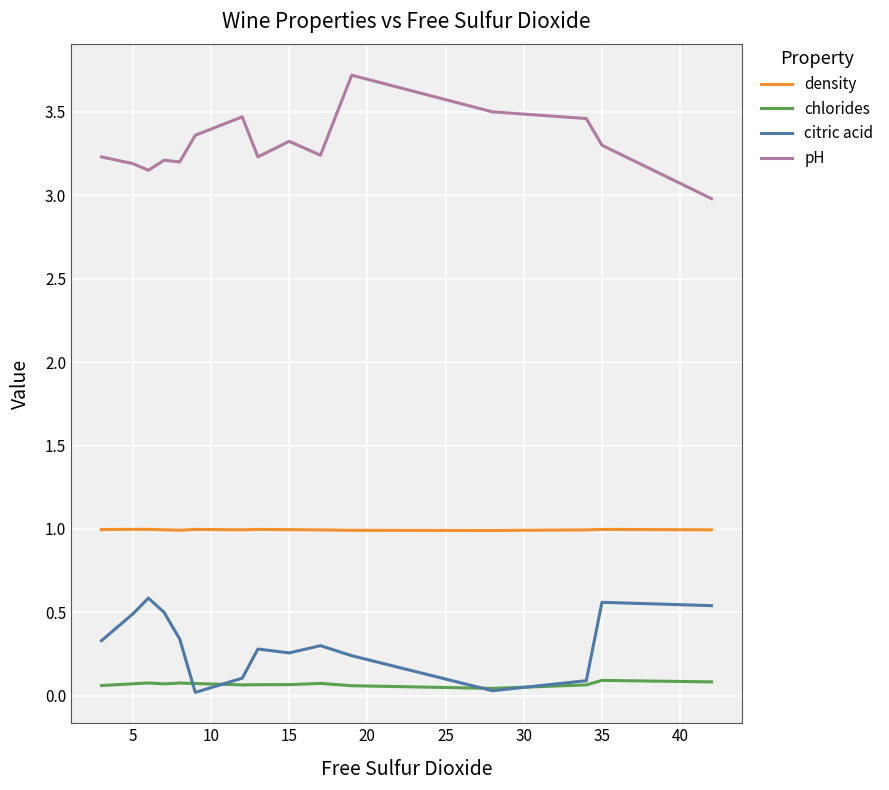

Which series has the largest total across all categories?

pH